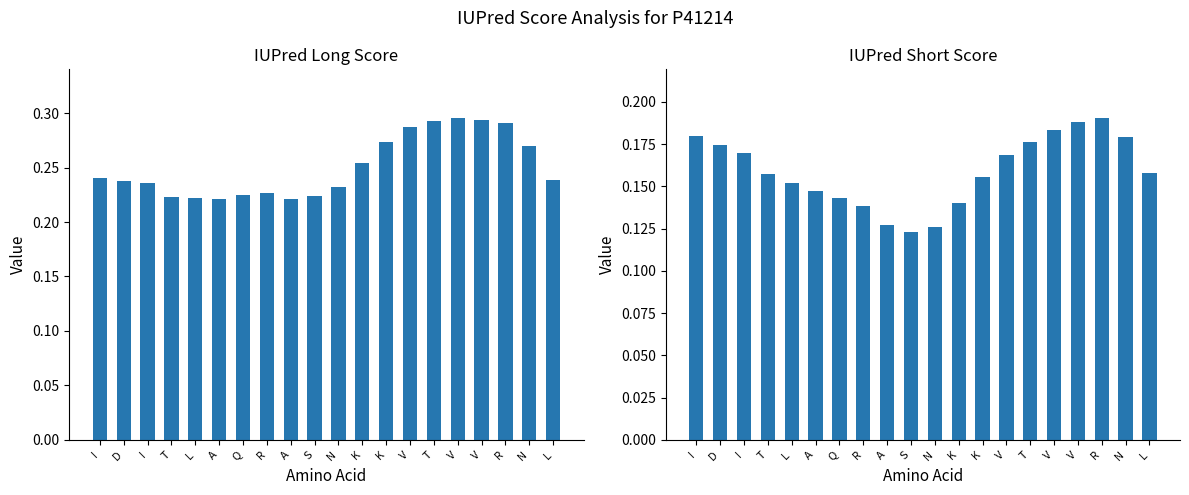

True or false: IUPred Short Score 1 has a value of 0.1 at L.

False